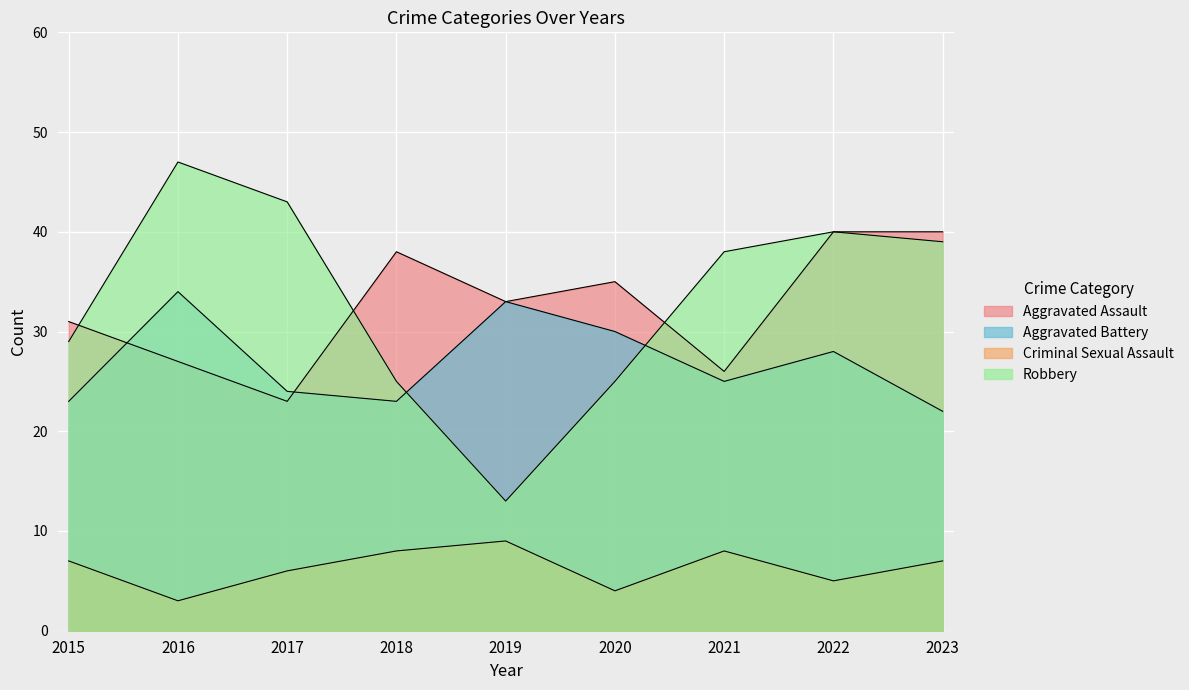

Rank the categories by Criminal Sexual Assault value from lowest to highest.

2016, 2020, 2022, 2017, 2015, 2023, 2018, 2021, 2019